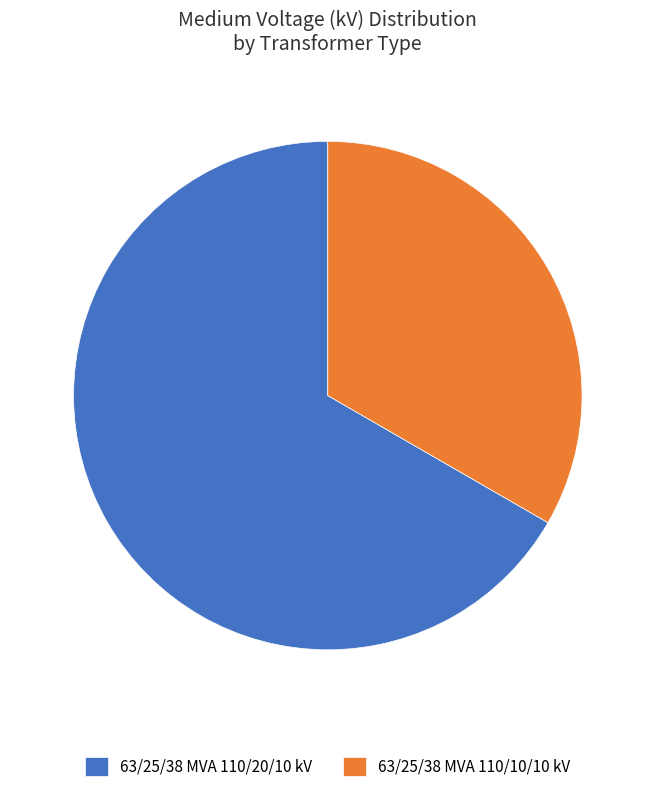

True or false: 63/25/38 MVA 110/10/10 kV accounts for 43% of the total.

False